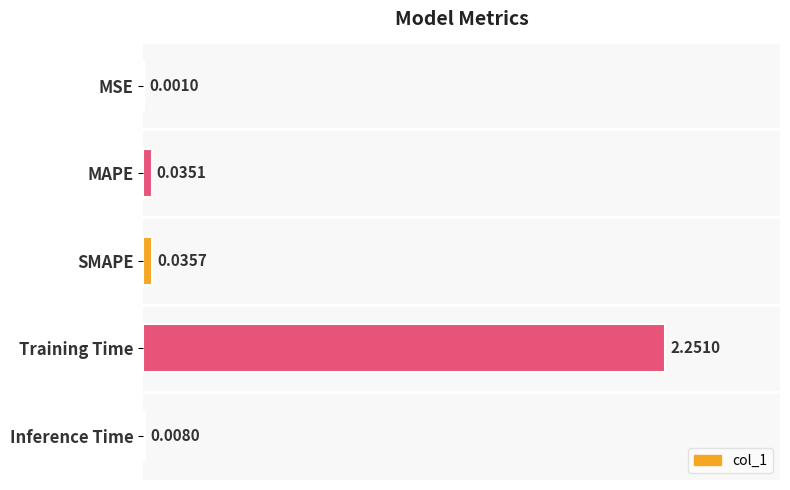

Which has a higher value, SMAPE or Inference Time?

SMAPE